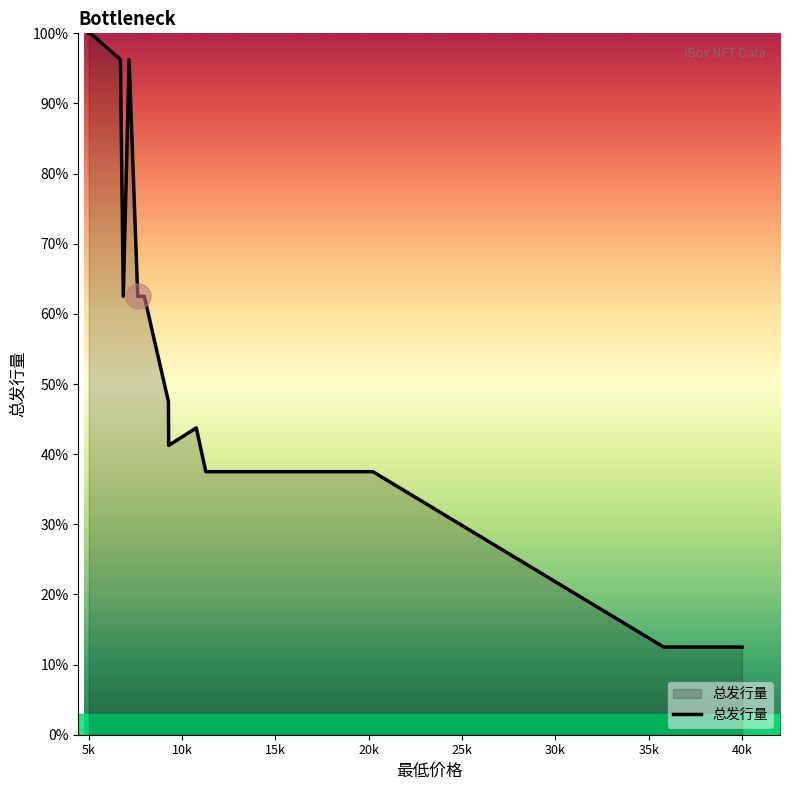

Where does the data first go above 41?

5k